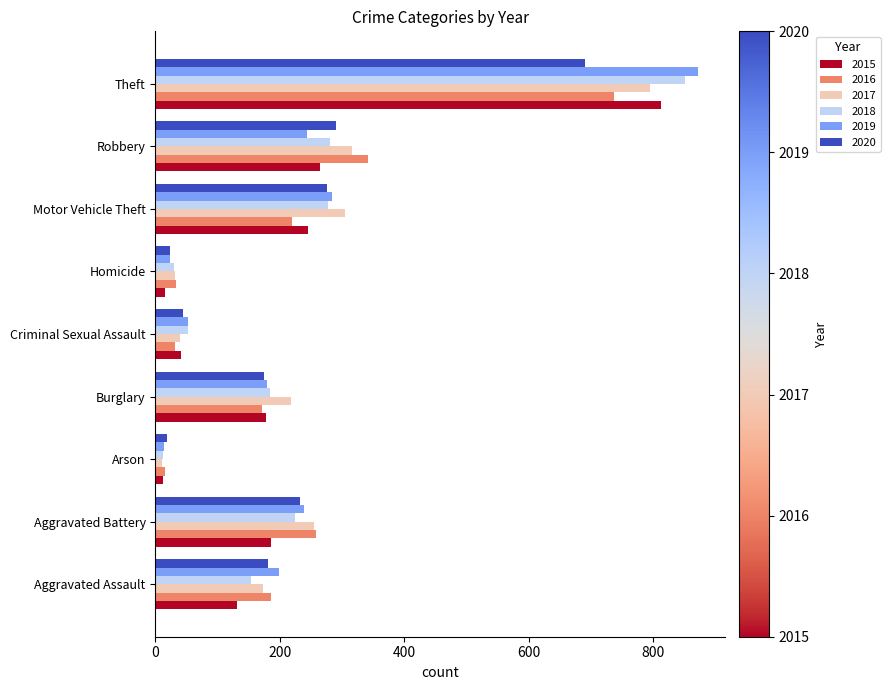

What is the sum of the 2020 values at Criminal Sexual Assault and Theft?

734